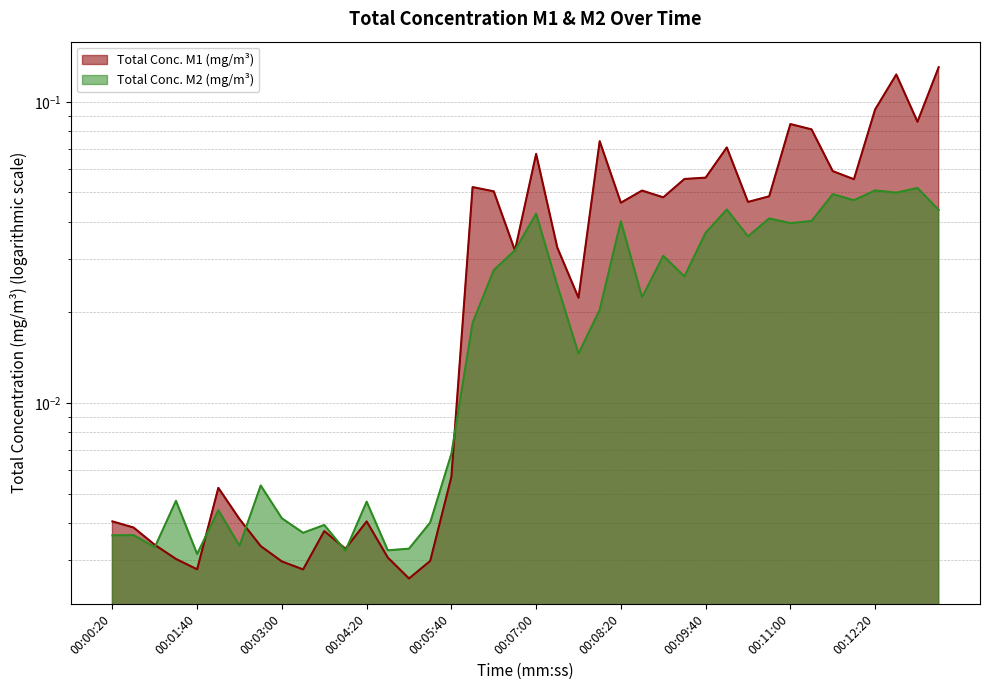

How many interior local peaks does the Total Conc. M2 (mg/m³) series have?

14